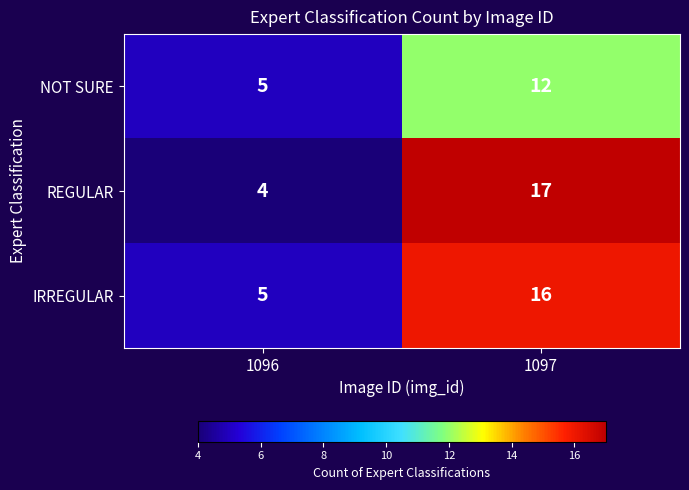

Rank the series at 1097 from lowest to highest value.

NOT SURE, IRREGULAR, REGULAR